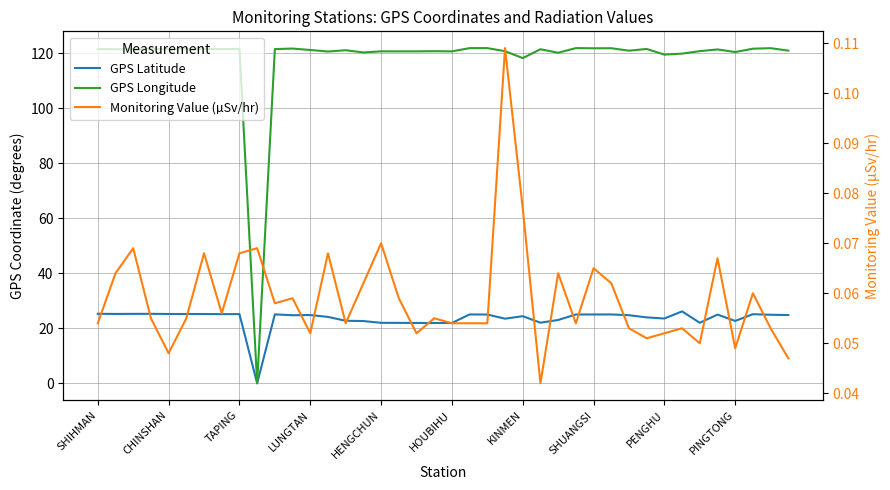

True or false: GPS Latitude has a value of 34.9 at TAPING.

False